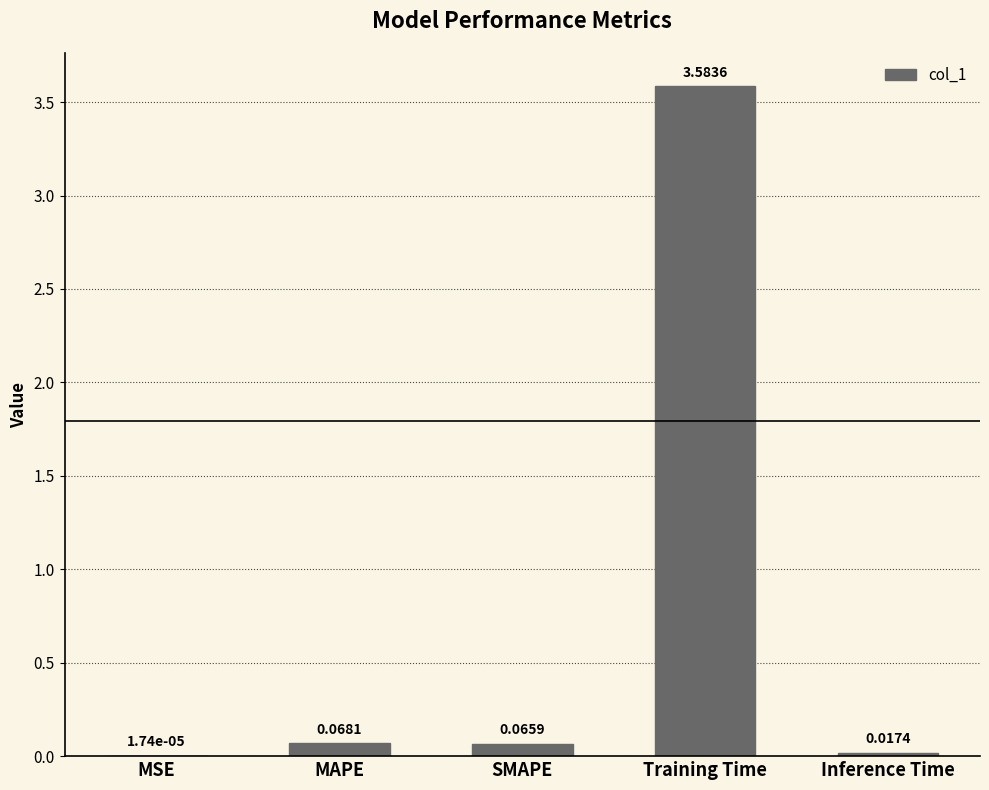

Which category has the highest value across all series?

Training Time